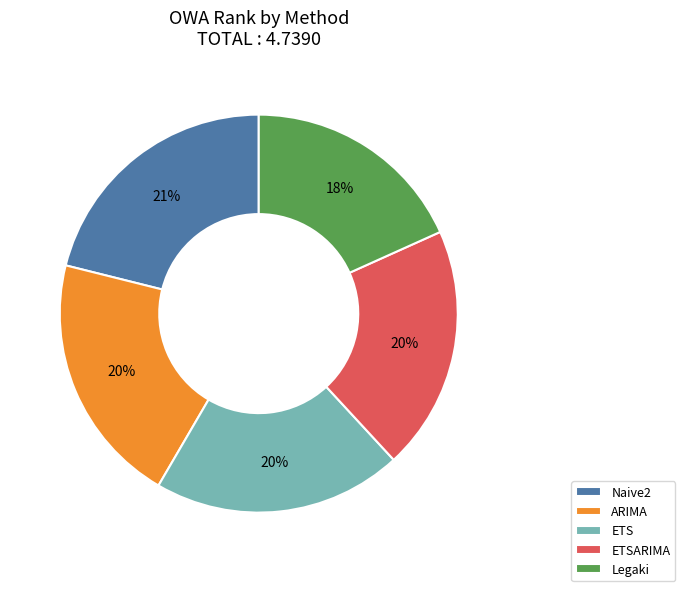

True or false: ETS accounts for 9% of the total.

False